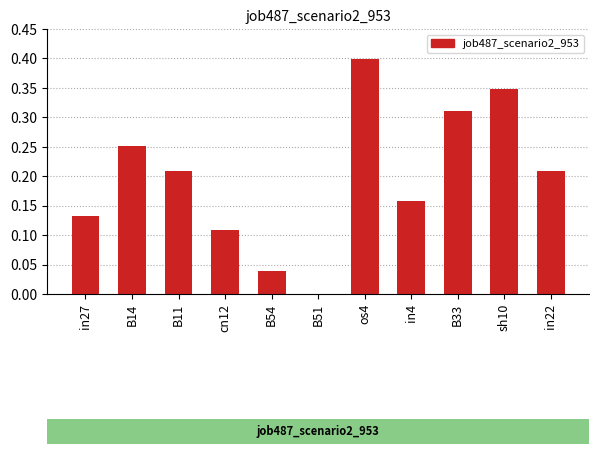

Which category has the highest value across all series?

os4